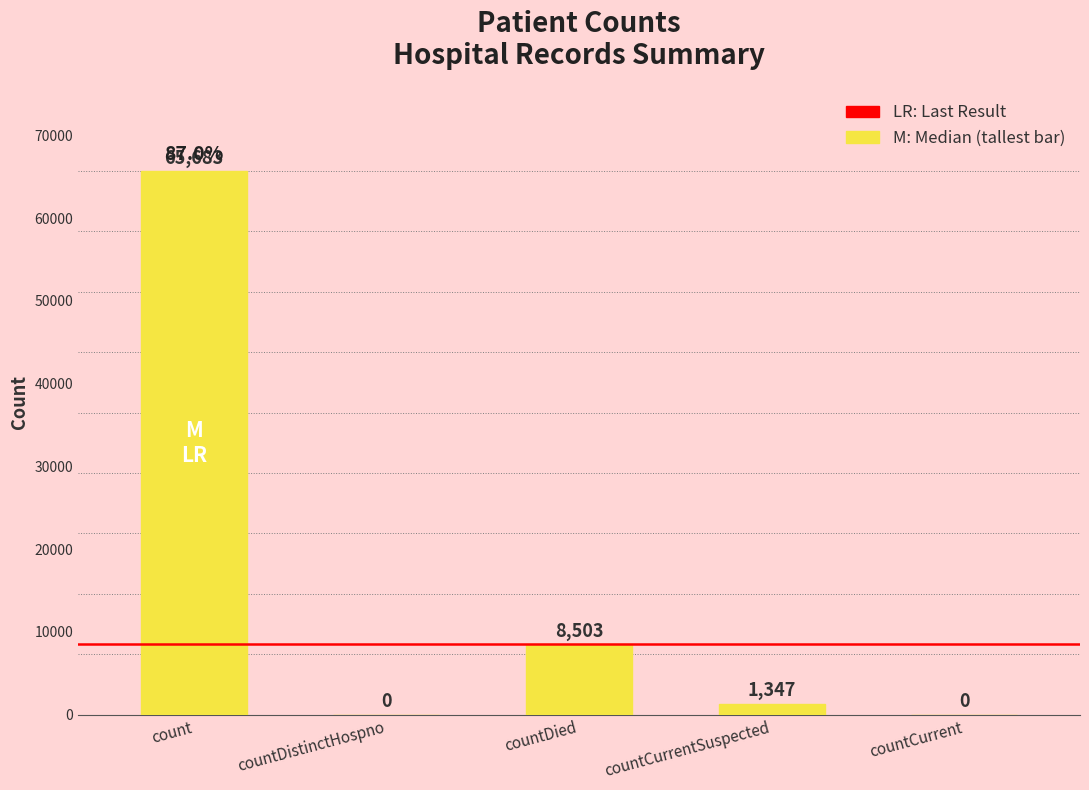

Reading right to left, extract all data points from this chart.

0	1347	8503	0	65683